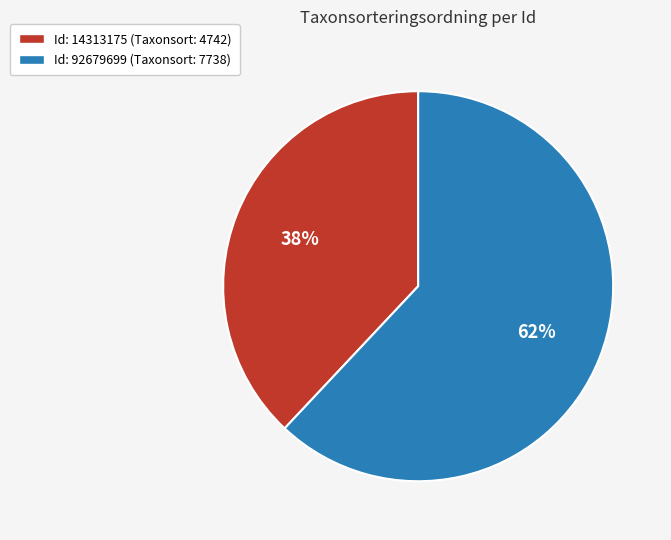

To the nearest percent, what is the difference between the largest and smallest slice percentages?

24%